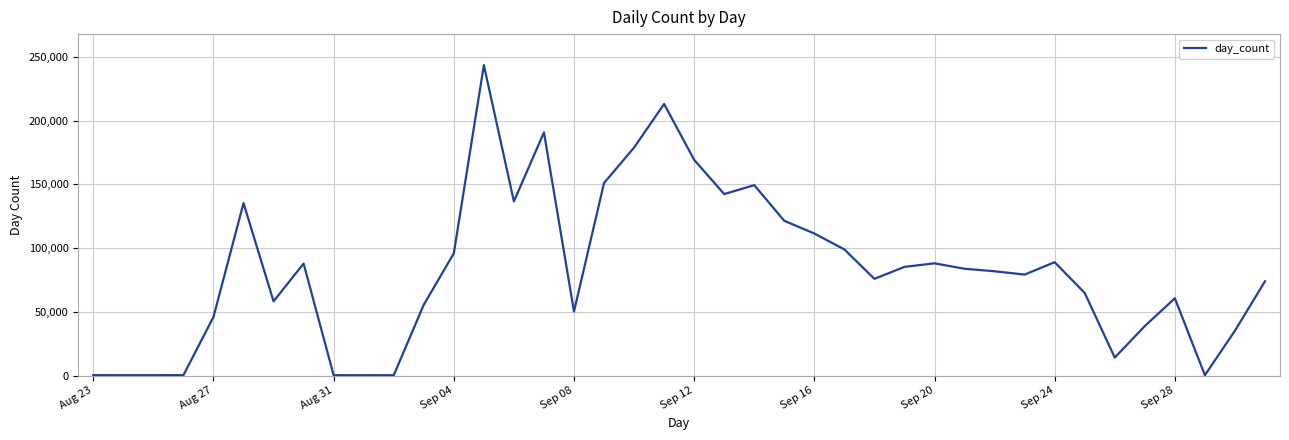

Is this an area chart (filled region under the line)?

No